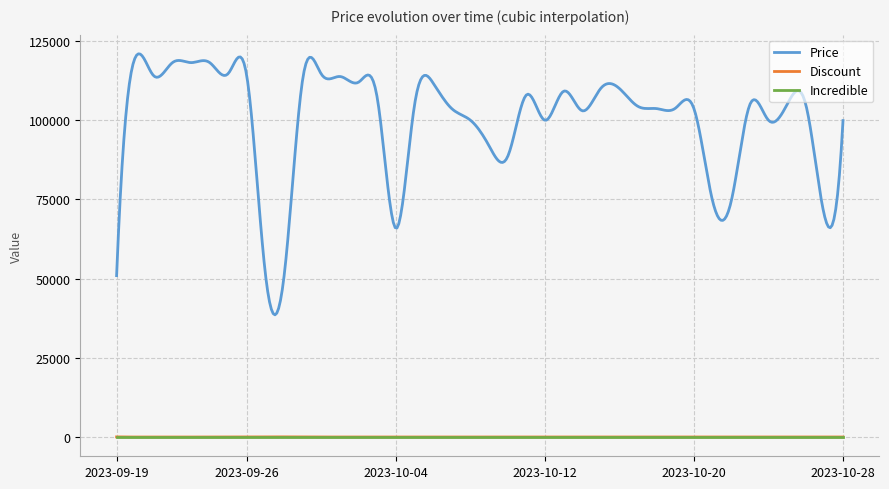

Which series has the largest range (max minus min)?

Price